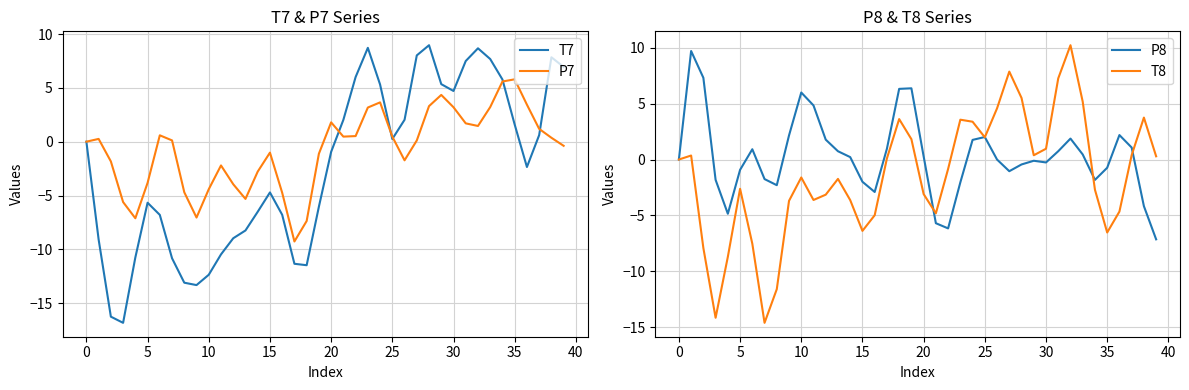

The T8 series shows 1.8 at 19. True or false?

True